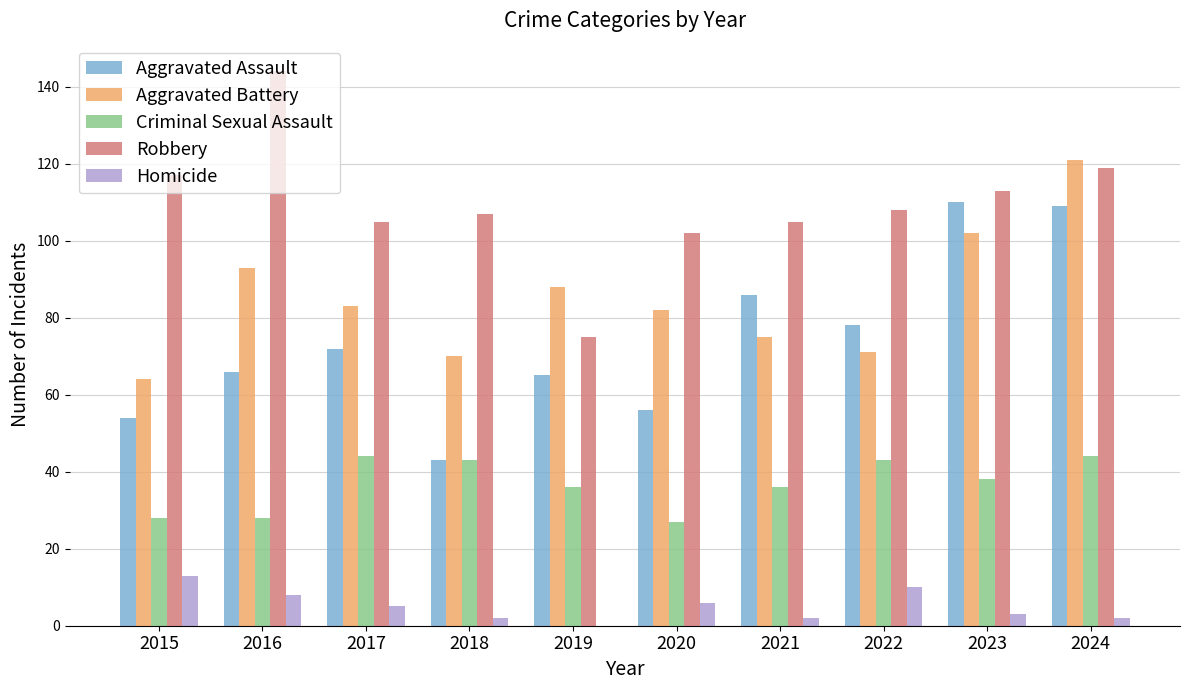

What is the maximum value shown in the chart?

144